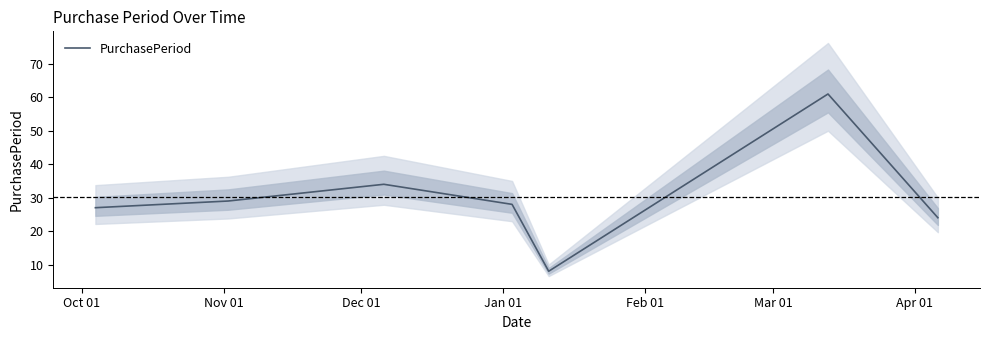

How many values exceed 28?

3